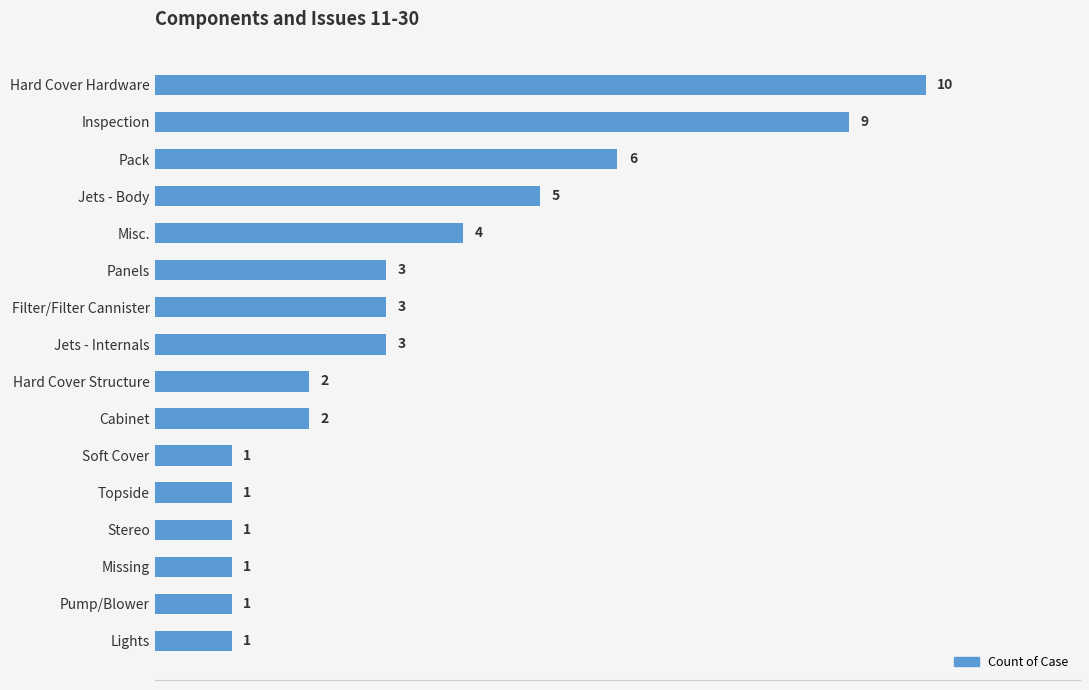

What is the average value?

3